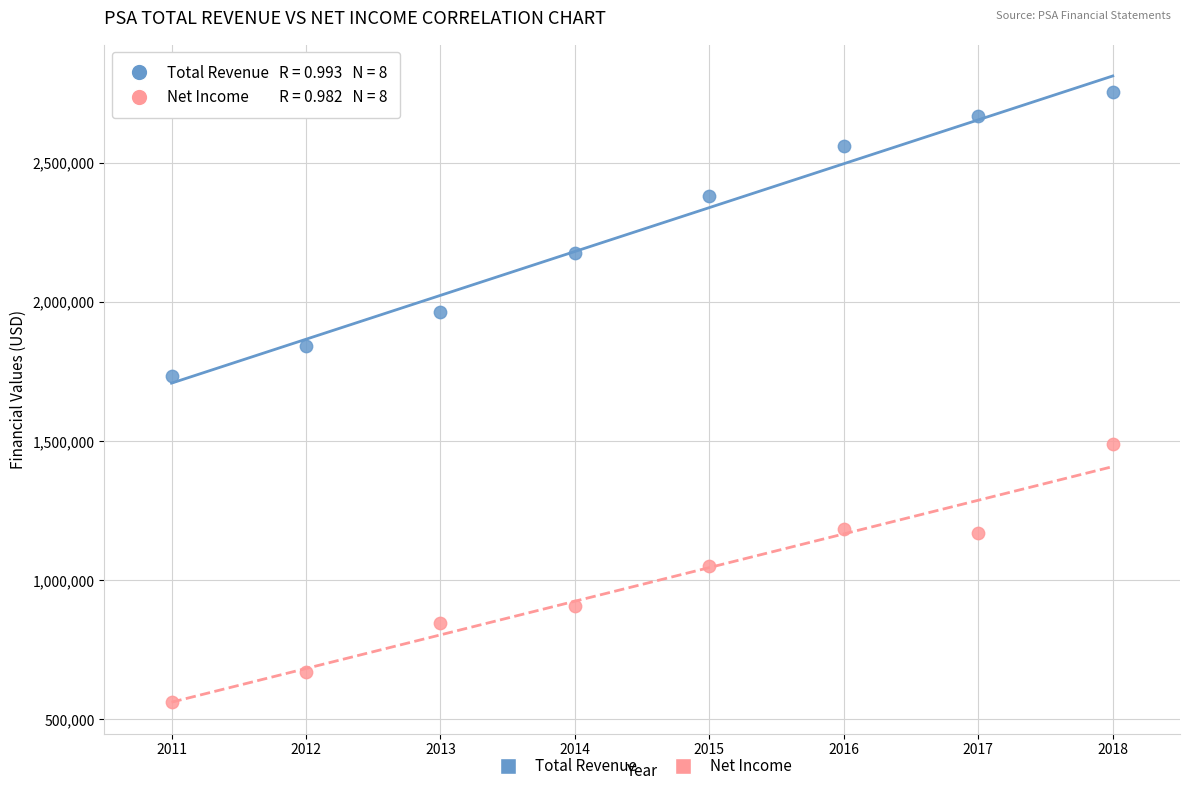

In the Net Income series, what Y value is closest to 1025300?

1053100